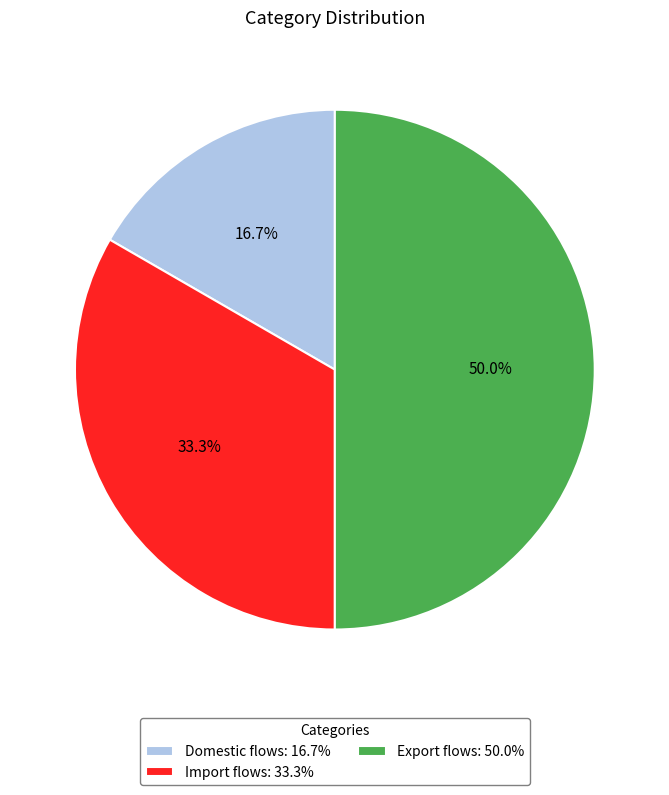

Which has a higher value, Domestic flows or Import flows?

Import flows